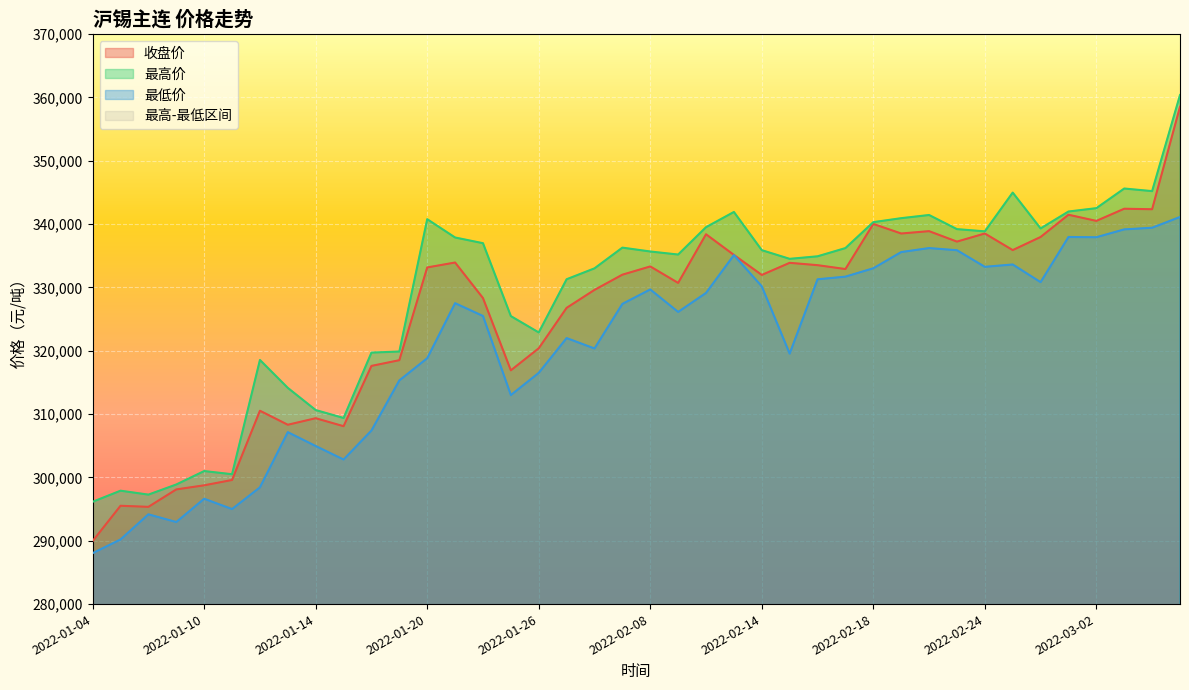

What is the minimum value shown in the chart?

288040